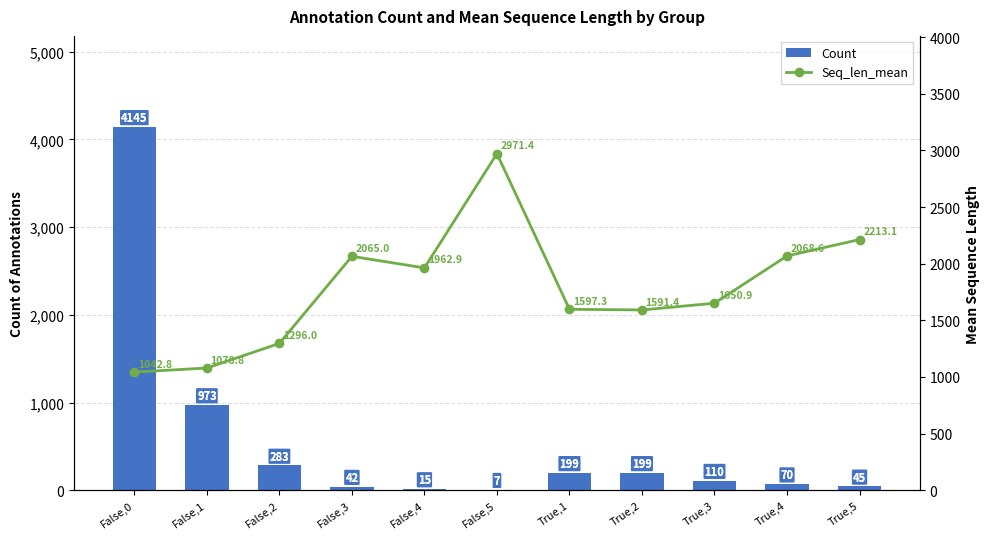

Are the bars grouped side by side (vs. stacked)?

Yes